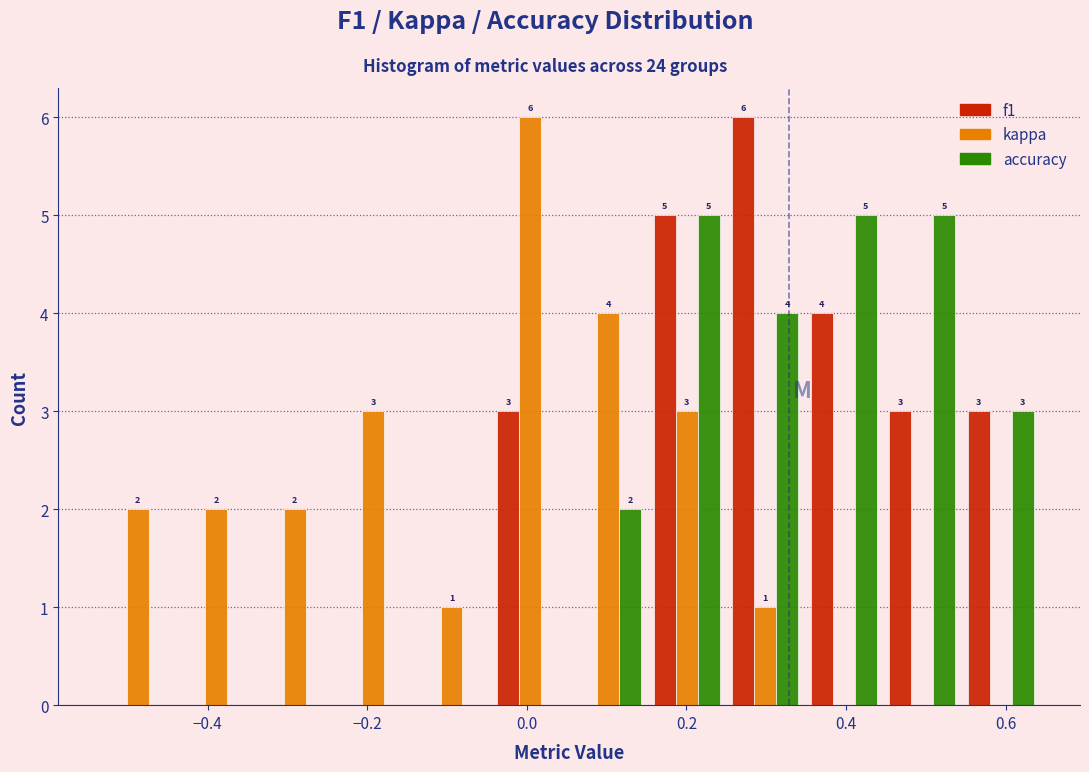

In the f1 series, which range on the x-axis has the tallest bar?

0.24 to 0.34